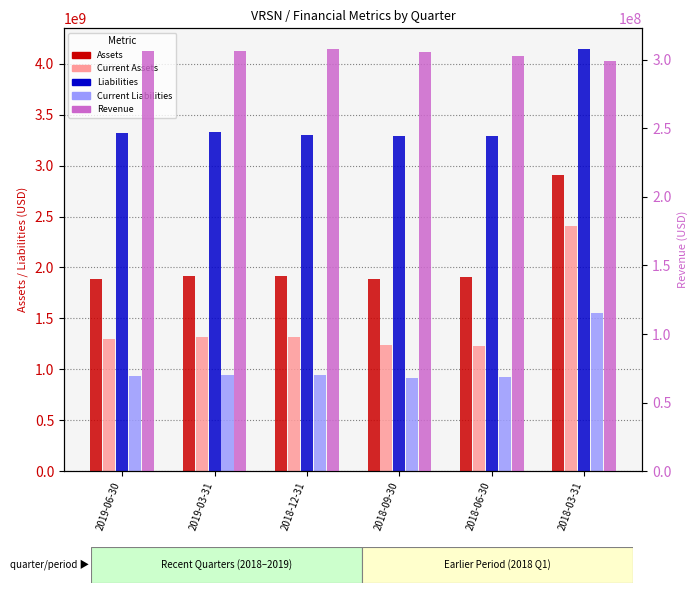

Reading right to left, transcribe all the data shown in this chart.

Assets: 2905323000	1911585000	1884628000	1914504000	1919676000	1889898000
Current Assets: 2408528000	1228915000	1235982000	1317034000	1315267000	1295382000
Liabilities: 4140057000	3292574000	3285729000	3299978000	3325805000	3315065000
Current Liabilities: 1548946000	921227000	913636000	947590000	941280000	934681000
Revenue: 299288000	302452000	305777000	307452000	306408000	306289000